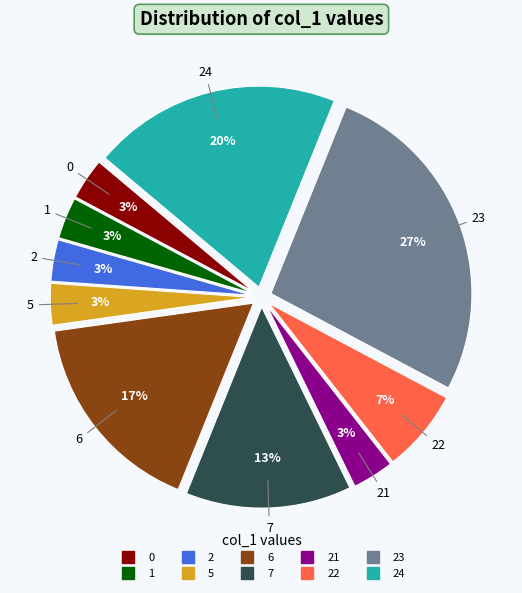

To the nearest percent, what is the average slice percentage?

10%